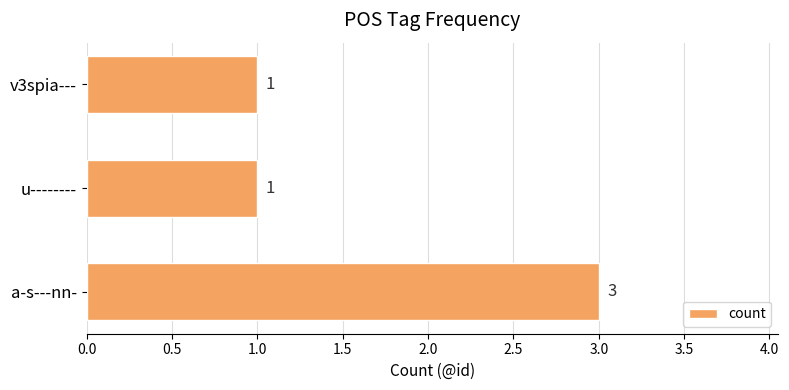

What is the ratio of the value at v3spia--- to the value at a-s---nn-?

0.3